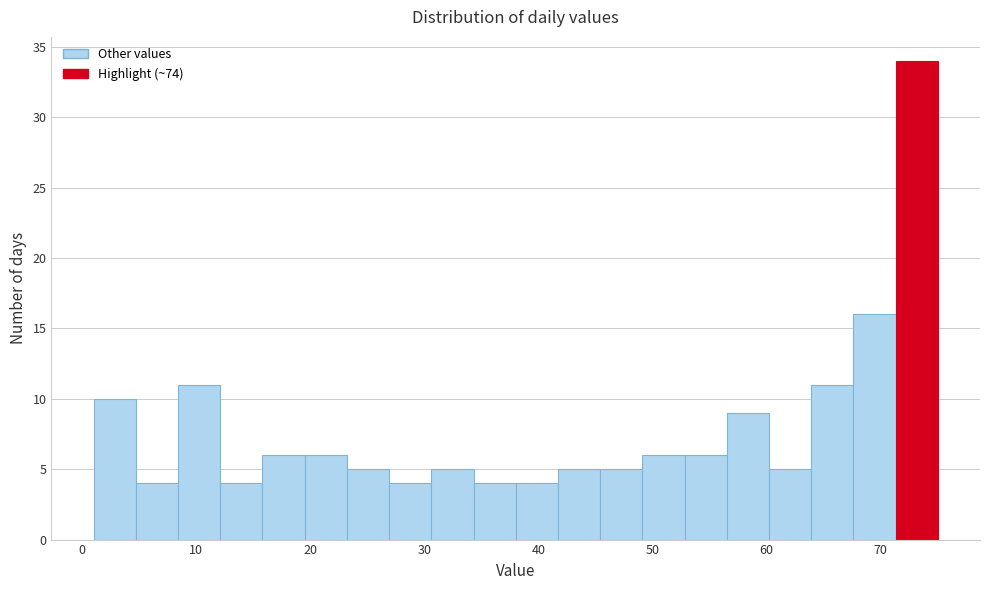

Read against the x-axis, roughly where is the centre of the tallest bar?

73